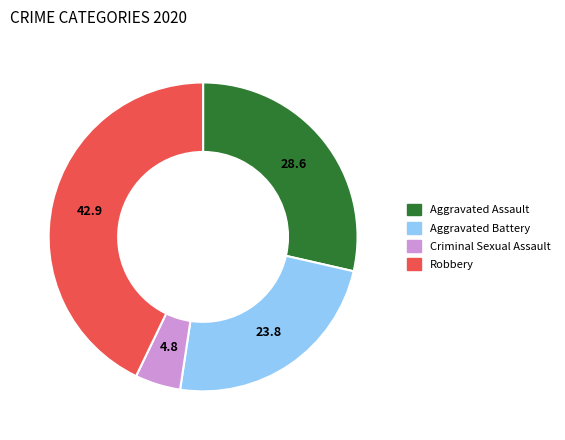

Is there a majority slice in this chart?

No